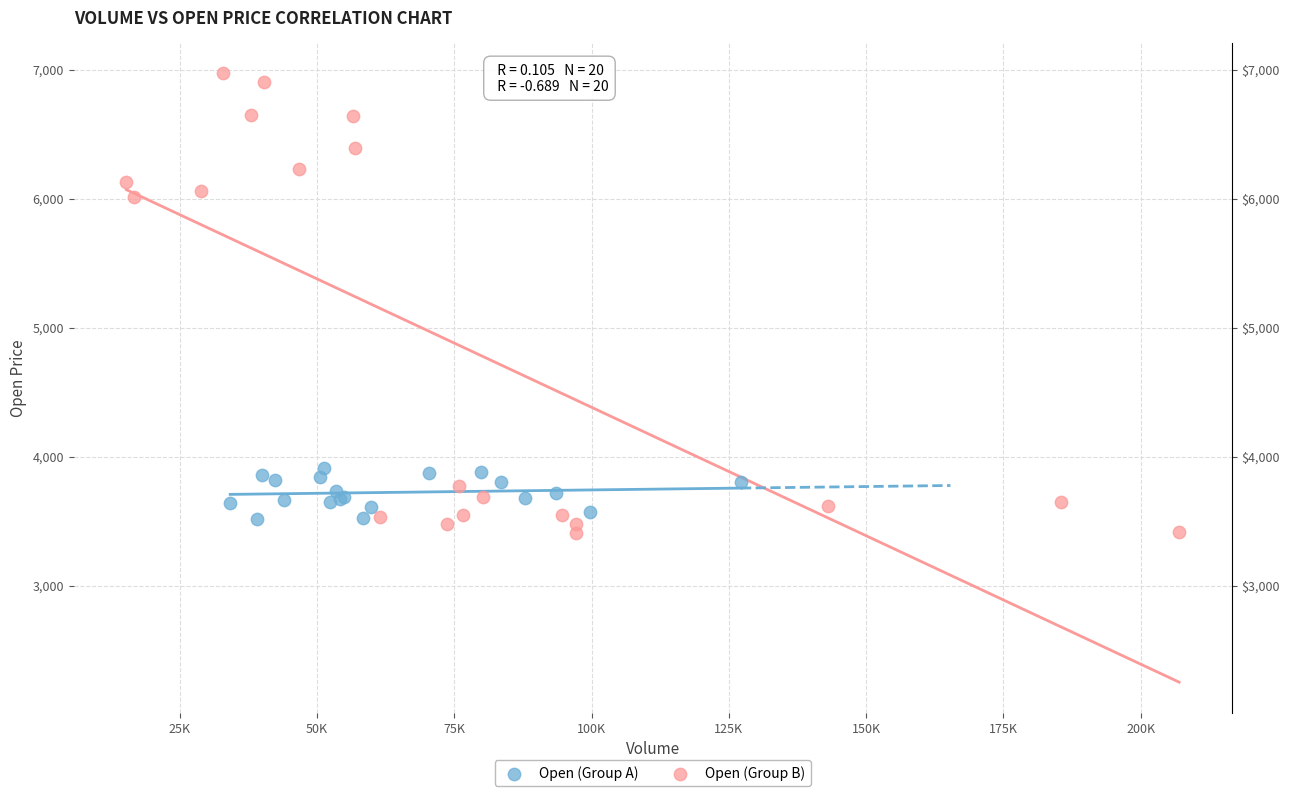

Which series contains the highest Y value?

Open (Group B)